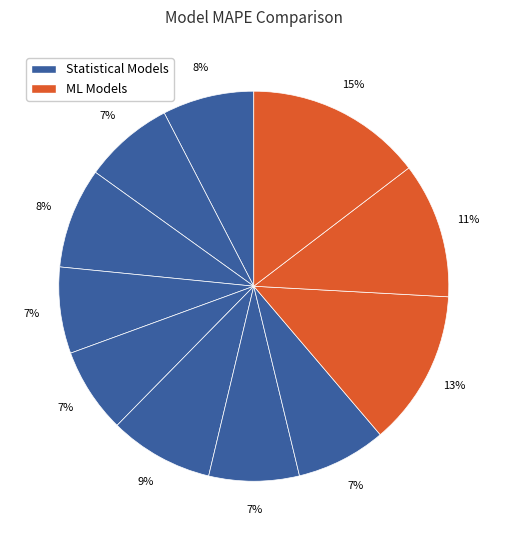

Count the number of slices in the pie.

11